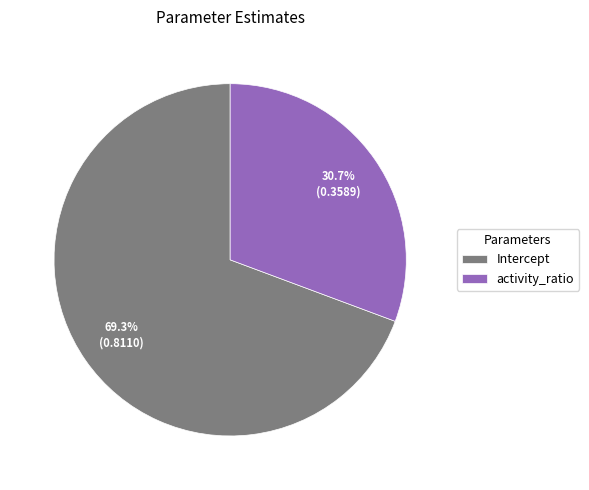

Which slice is the smallest?

activity_ratio